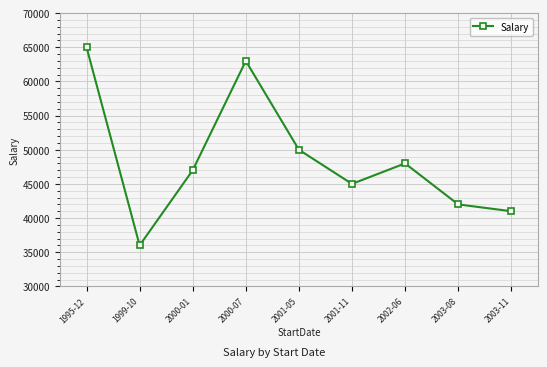

Reading left to right, extract all data points from this chart.

65000	36000	47000	63000	50000	45000	48000	42000	41000